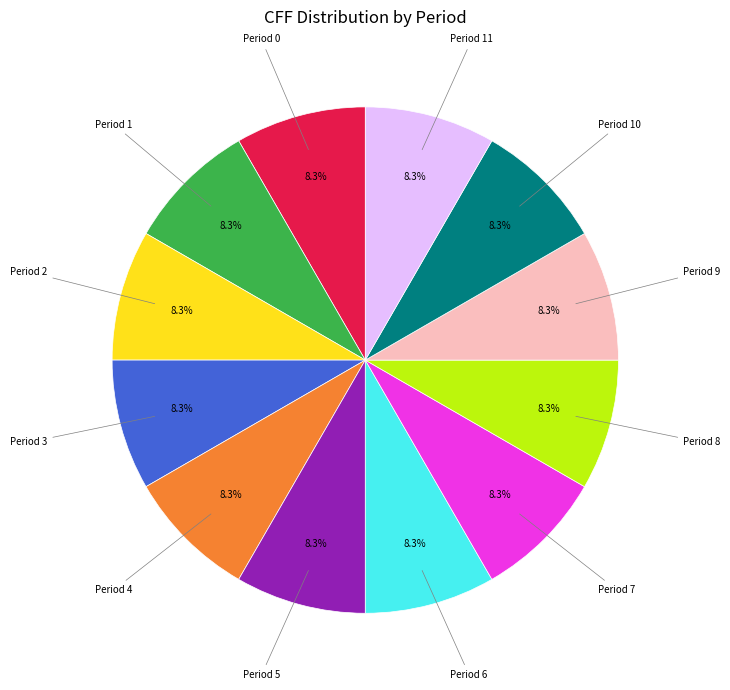

Is there a majority slice in this chart?

No